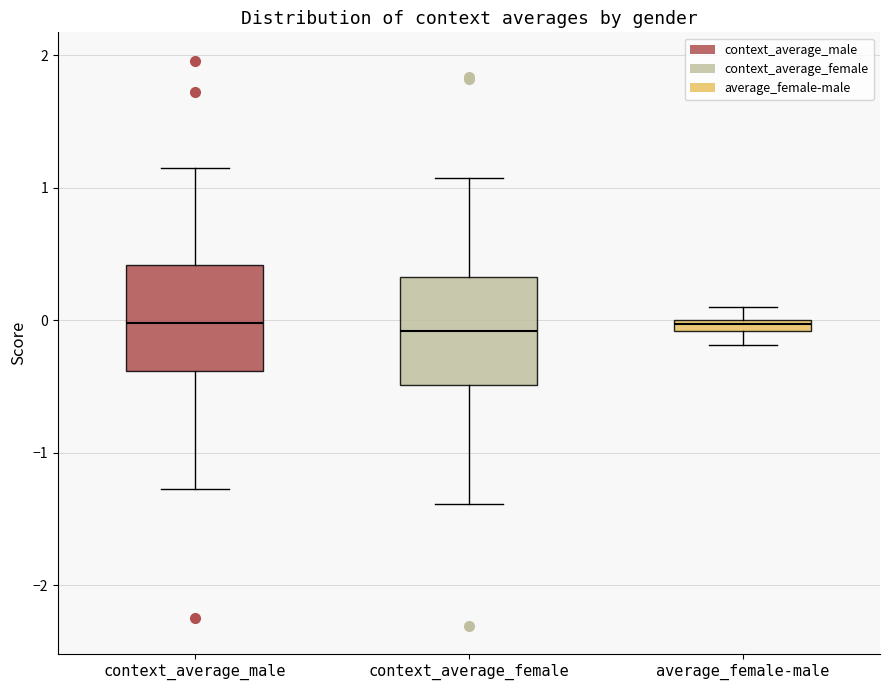

Where does the upper whisker of the box for context_average_female end on the y-axis? The values are not printed on the chart, so give them approximately, as read against the axis.

1.1